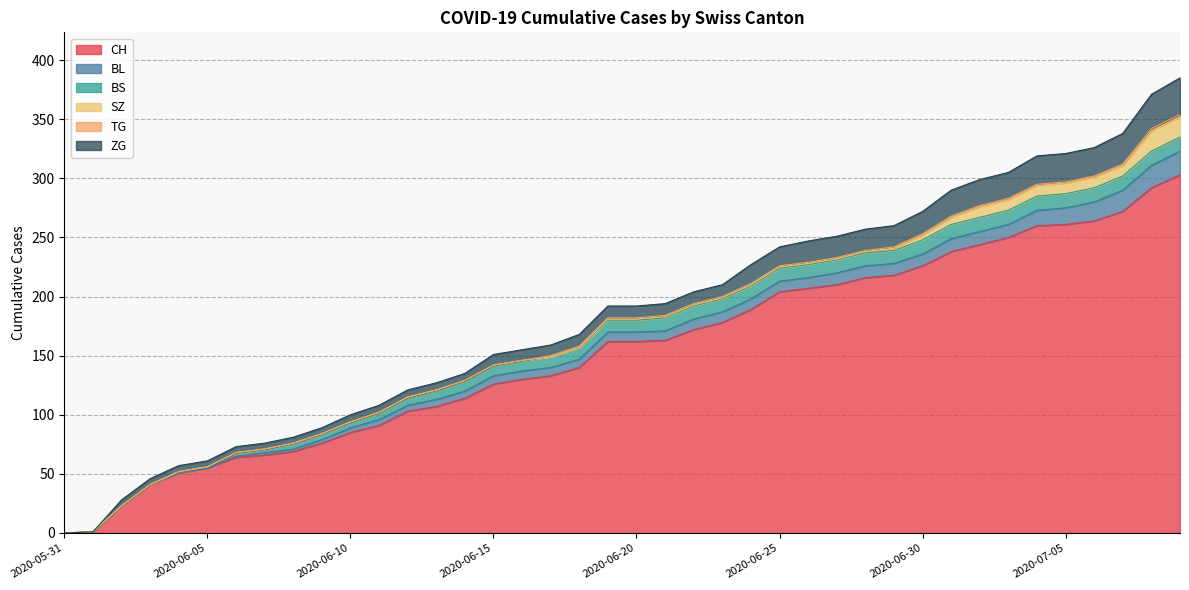

At which category is the sum across all series the highest?

2020-07-09